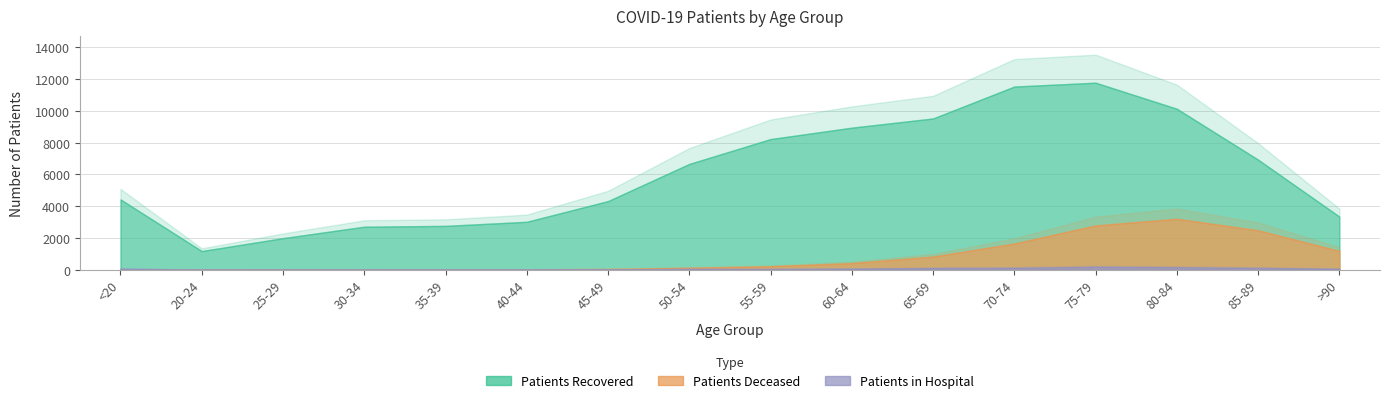

What is the maximum value for patients_deceased?

3206